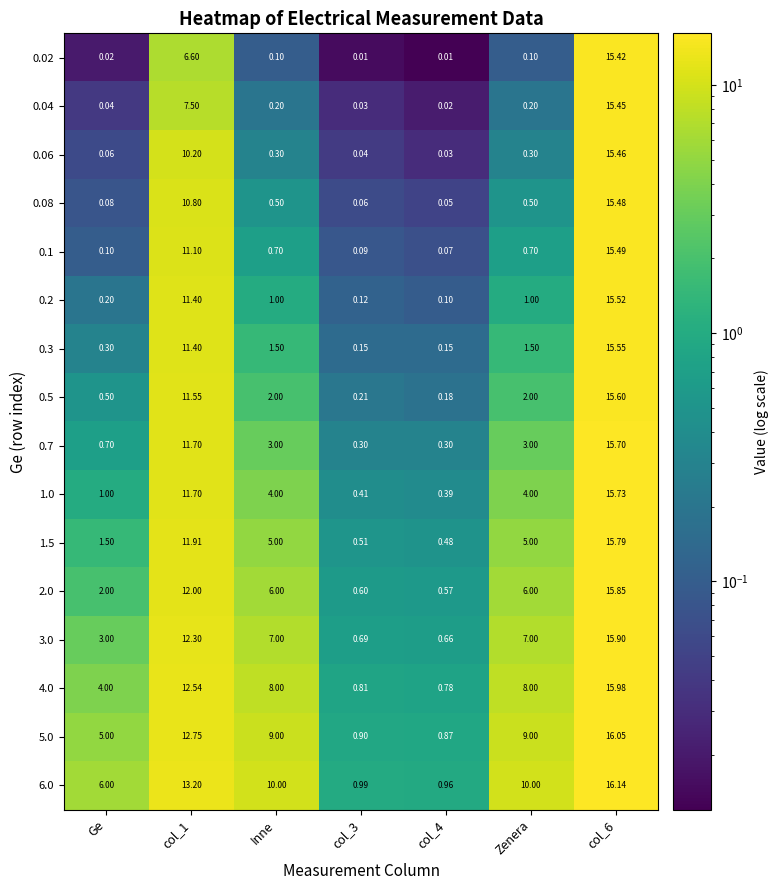

At which category is the sum across all series the highest?

col_6